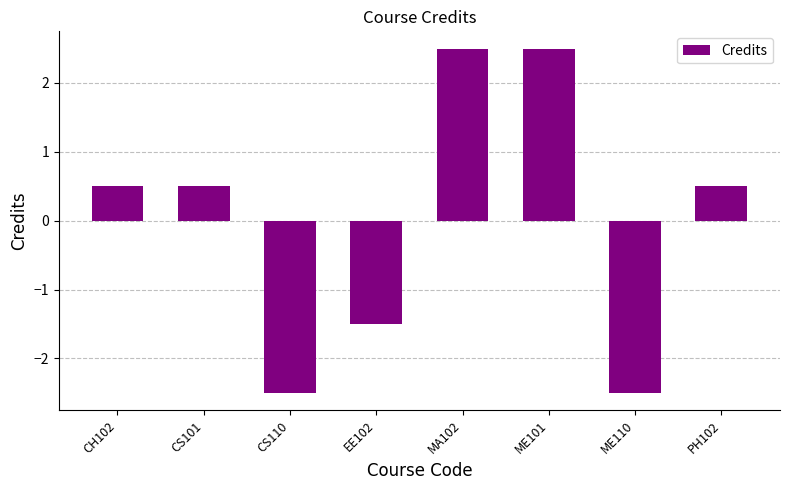

Reading left to right, what are all the values shown in this chart?

CH102=0.5	CS101=0.5	CS110=-2.5	EE102=-1.5	MA102=2.5	ME101=2.5	ME110=-2.5	PH102=0.5